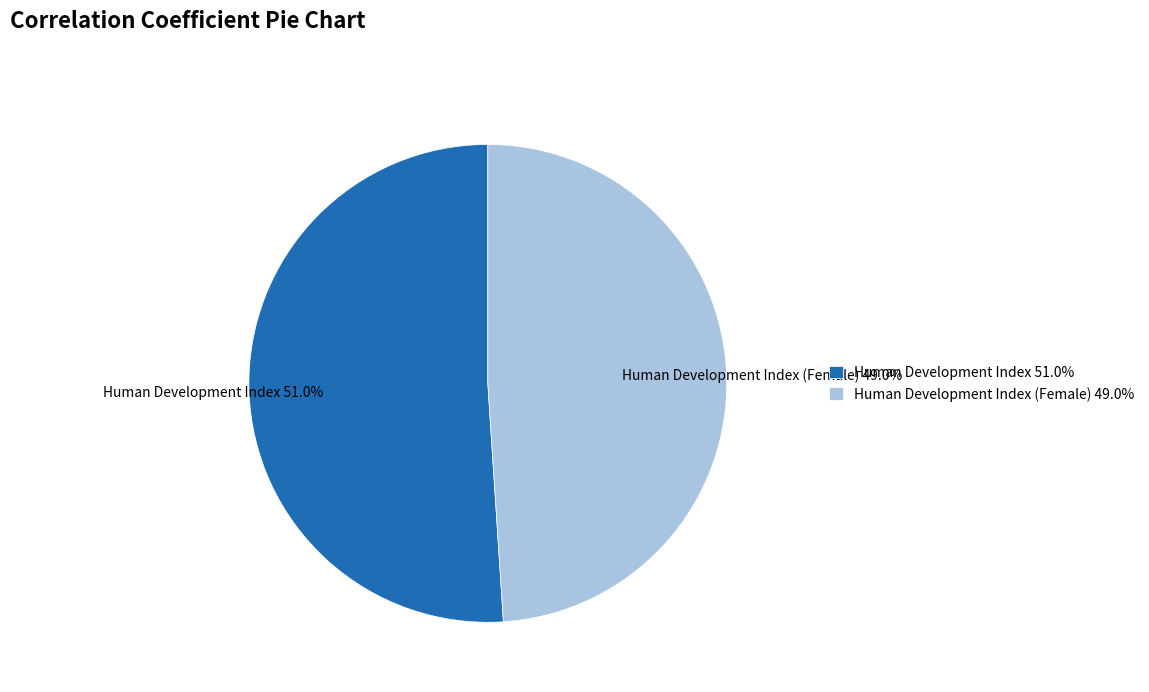

Is there any slice that represents more than half of the pie?

Yes